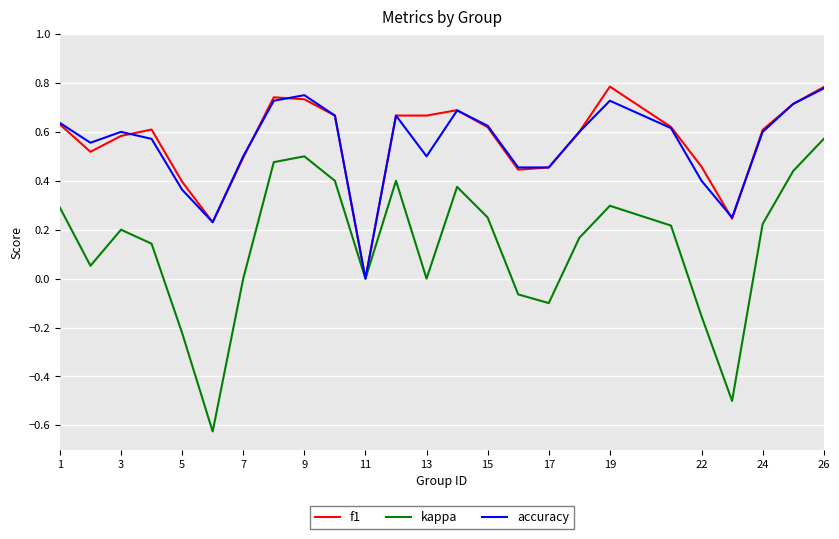

Reading right to left, extract all data points from this chart.

f1: 0.8	0.7	0.6	0.2	0.5	0.6	0.8	0.6	0.5	0.4	0.6	0.7	0.7	0.7	0.0	0.7	0.7	0.7	0.5	0.2	0.4	0.6	0.6	0.5	0.6
kappa: 0.6	0.4	0.2	-0.5	-0.2	0.2	0.3	0.2	-0.1	-0.1	0.2	0.4	0.0	0.4	0.0	0.4	0.5	0.5	0.0	-0.6	-0.2	0.1	0.2	0.1	0.3
accuracy: 0.8	0.7	0.6	0.2	0.4	0.6	0.7	0.6	0.5	0.5	0.6	0.7	0.5	0.7	0.0	0.7	0.8	0.7	0.5	0.2	0.4	0.6	0.6	0.6	0.6